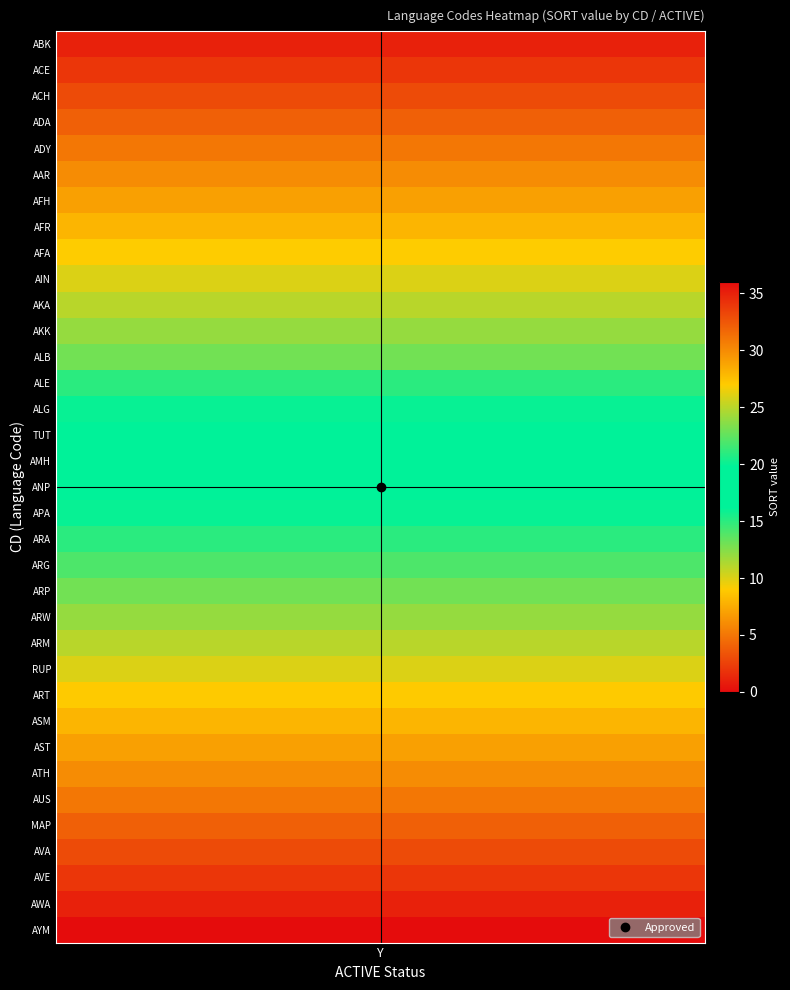

Rank the categories by value from highest to lowest.

AYM, AWA, AVE, AVA, MAP, AUS, ATH, AST, ASM, ART, RUP, ARM, ARW, ARP, ARG, ARA, APA, ANP, AMH, TUT, ALG, ALE, ALB, AKK, AKA, AIN, AFA, AFR, AFH, AAR, ADY, ADA, ACH, ACE, ABK